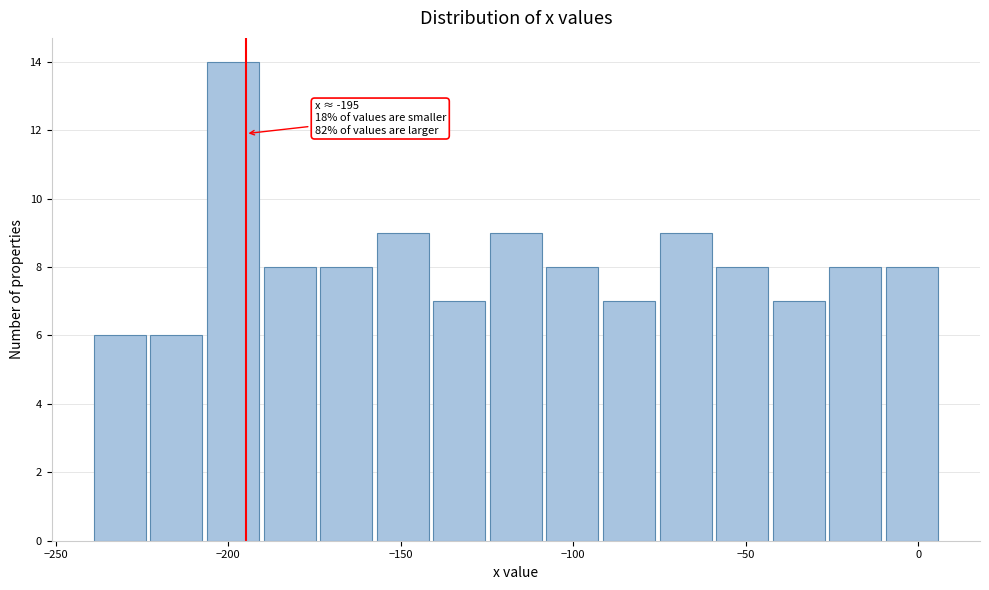

Around what value on the x-axis is the tallest bar? Give the approximate position of its centre, as read against the axis.

-200